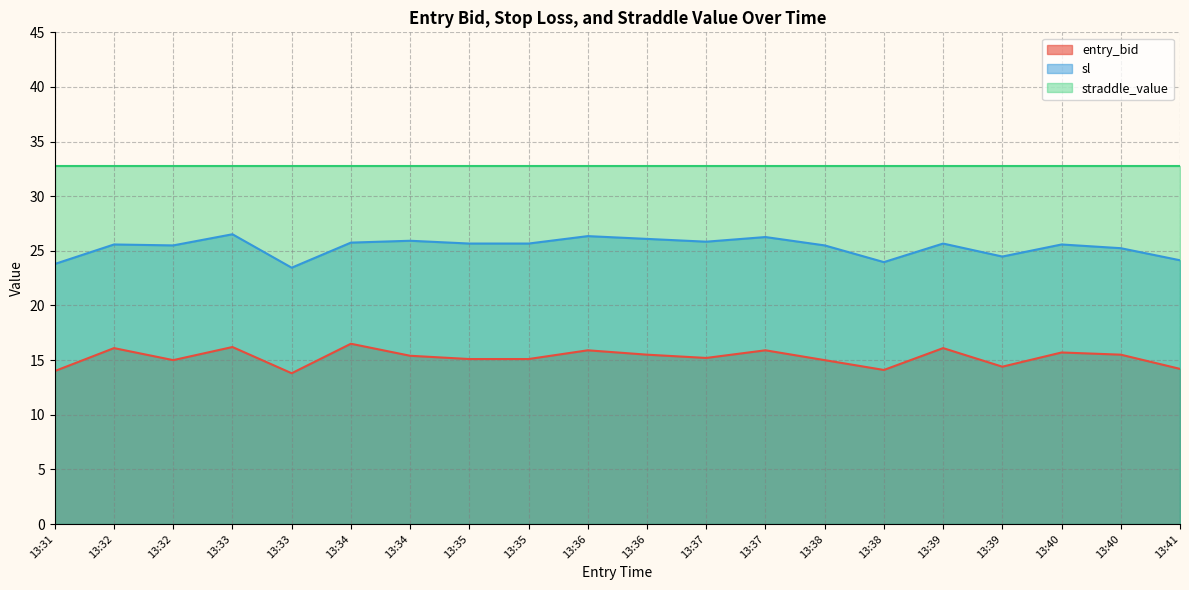

What is the difference between the maximum and minimum values in the sl series?

3.1